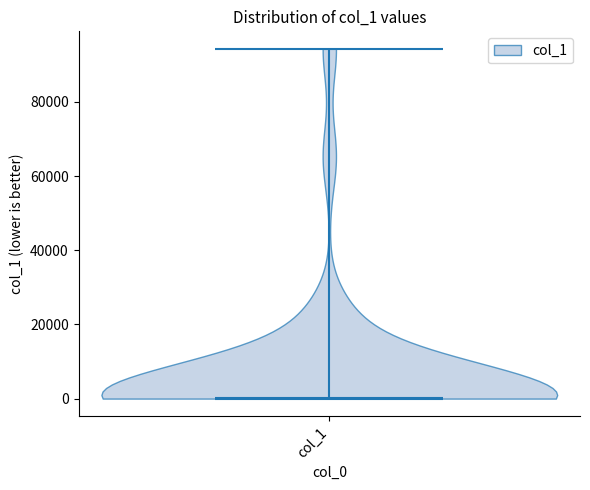

Read this violin plot against the y-axis: where its median line is, and the lowest and highest points the violin reaches. The values are not printed on the chart, so give them approximately, as read against the axis.

median line 0, lowest point 0, highest point 94000